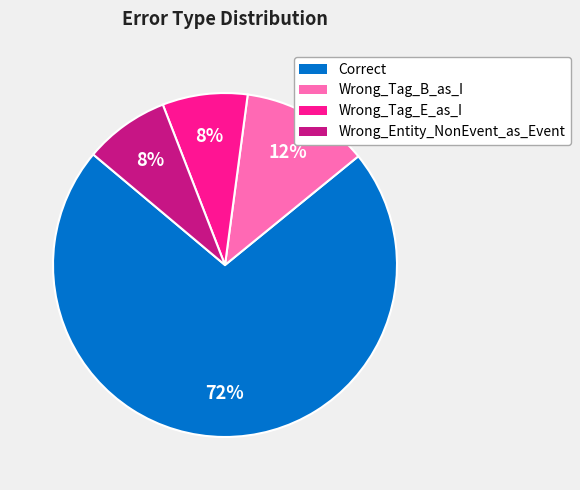

The Correct slice represents 72% of the pie. True or false?

True